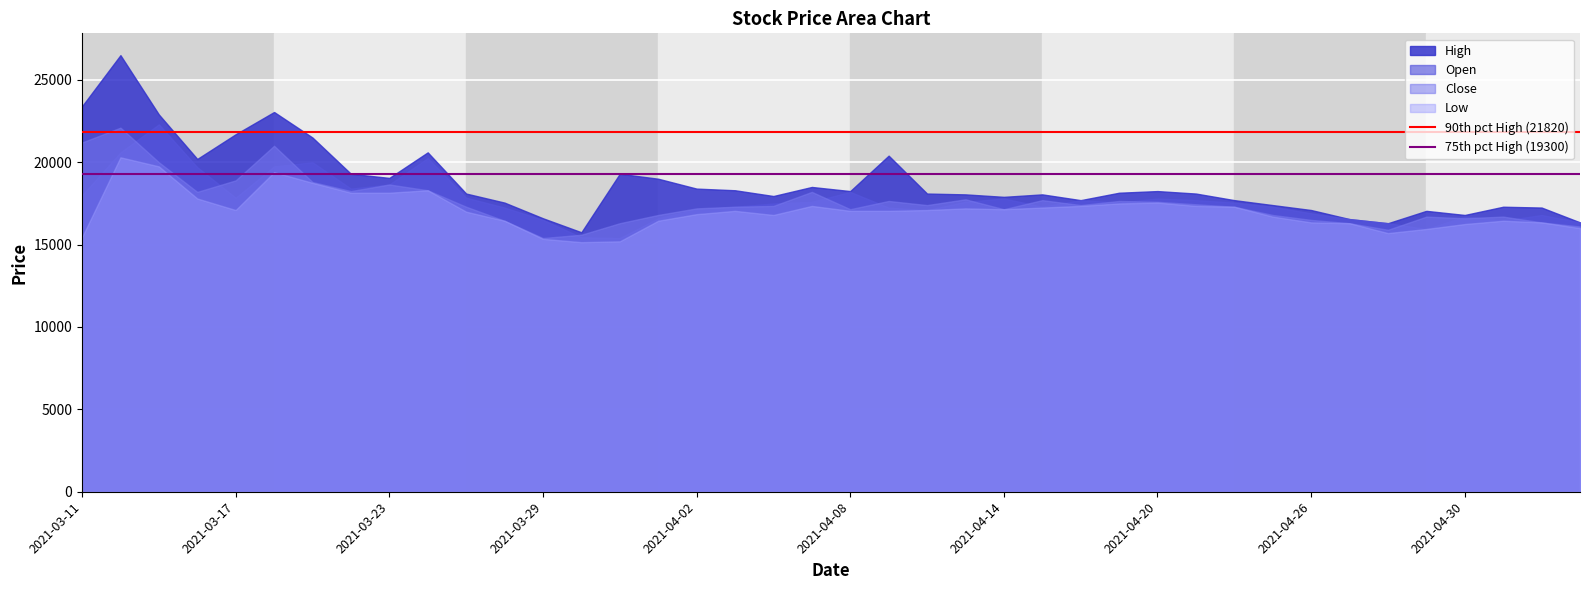

Does the chart display data point markers on the line(s)?

No